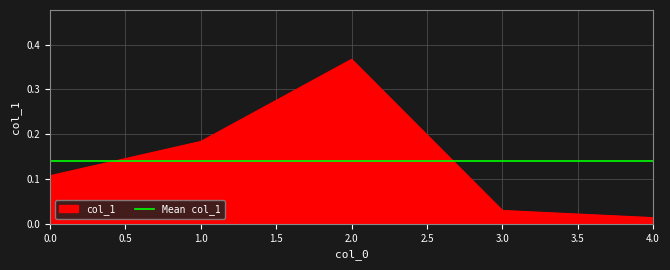

How many interior local peaks (higher than both neighbors) does the data have?

1